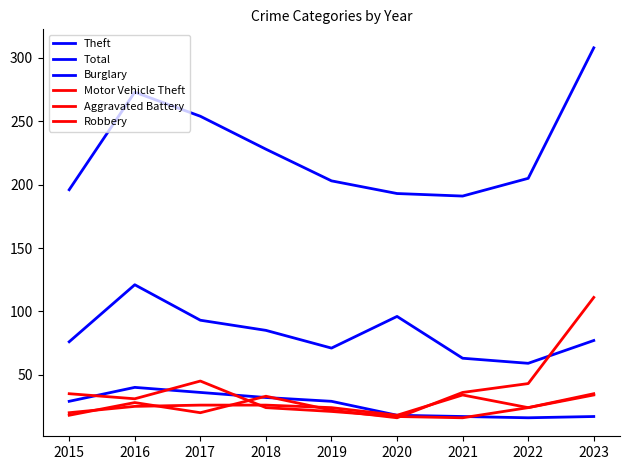

What is the sum of the Total values at 2021 and 2023?

499